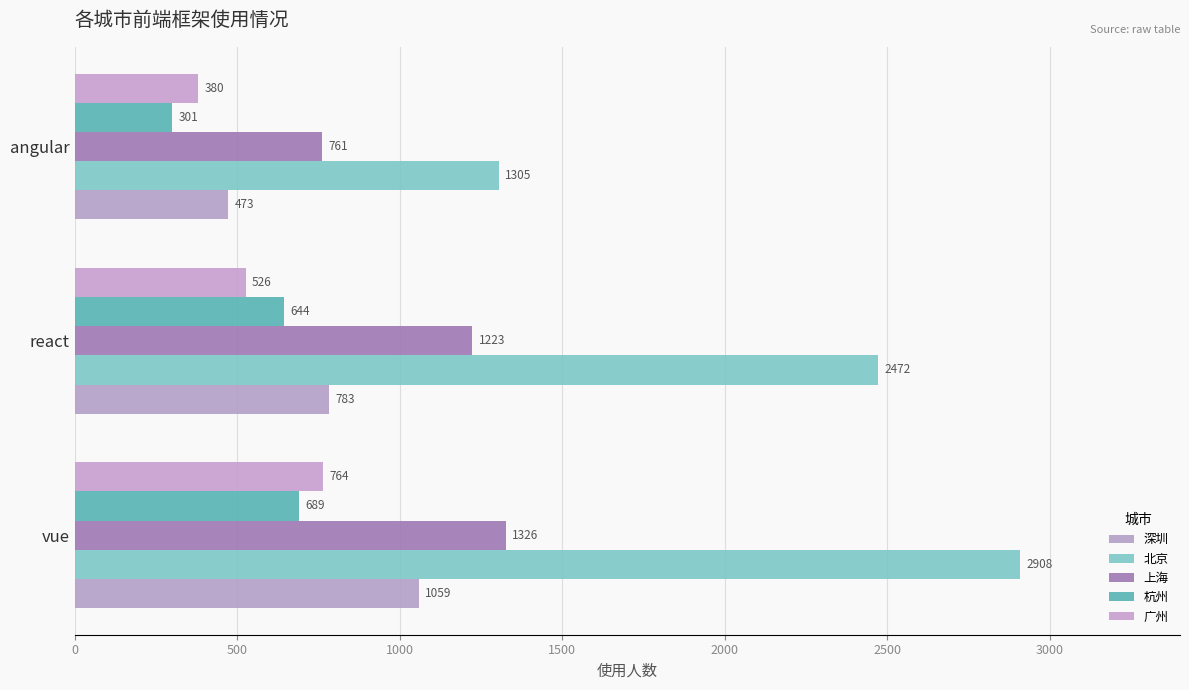

At which label is 北京 closest to 2106?

react